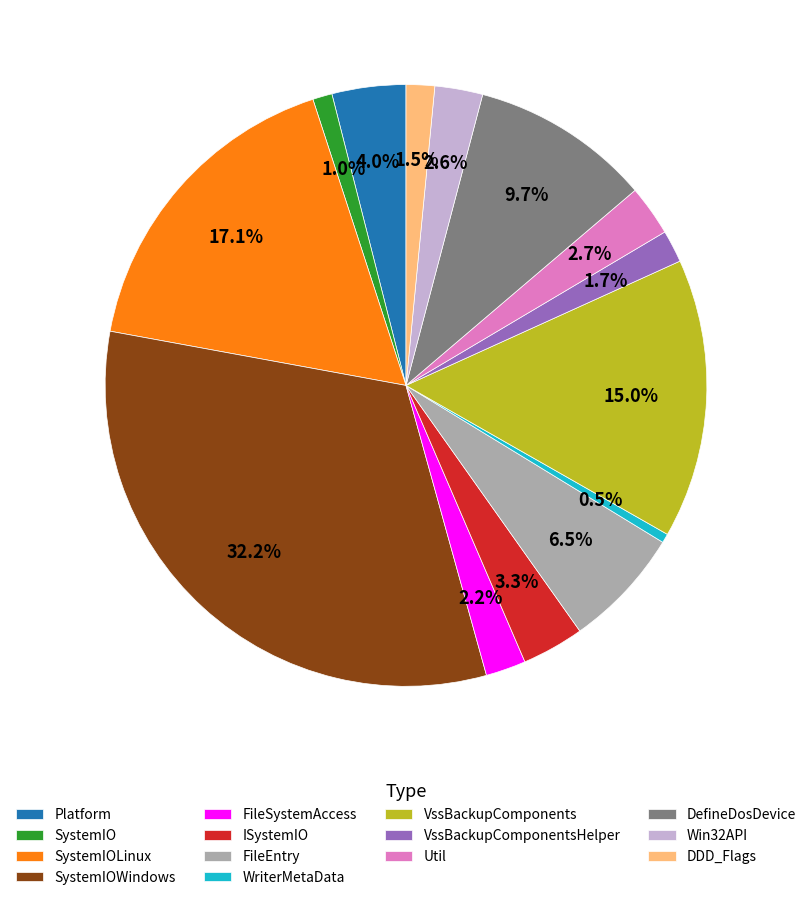

To the nearest percent, what is the difference between the largest and smallest slice percentages?

32%